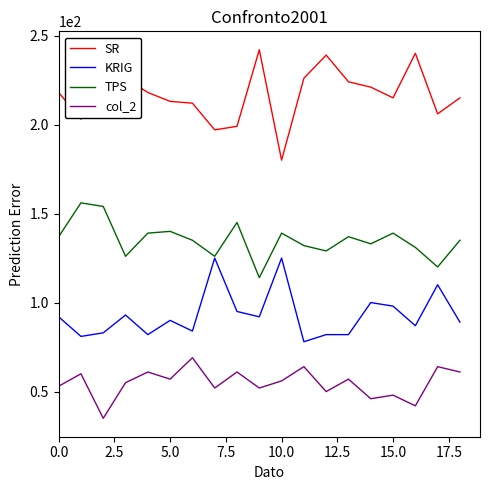

True or false: SR and TPS cross at least once.

False